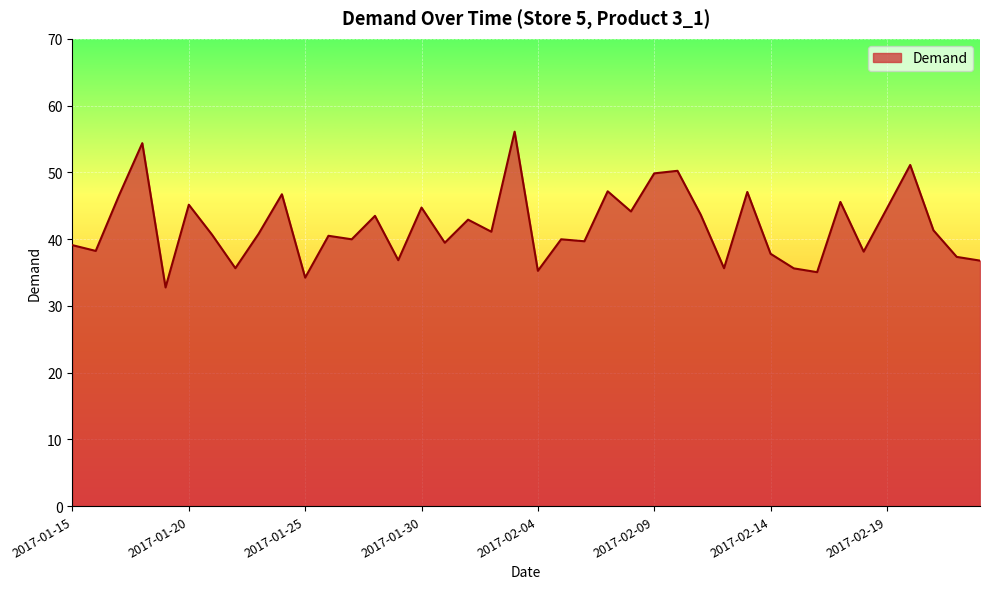

What is the difference between the maximum and minimum values?

23.3